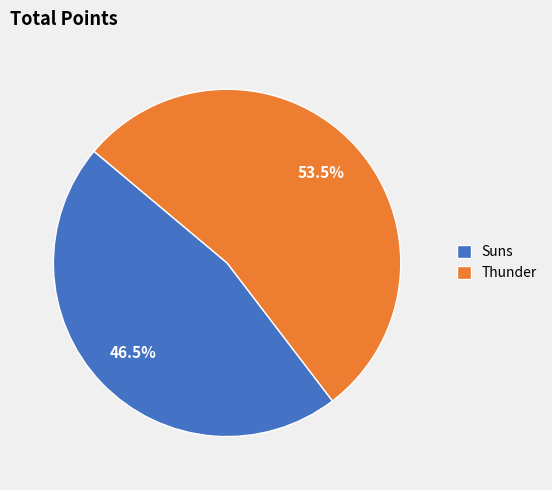

Rank the categories by value from lowest to highest.

Suns, Thunder